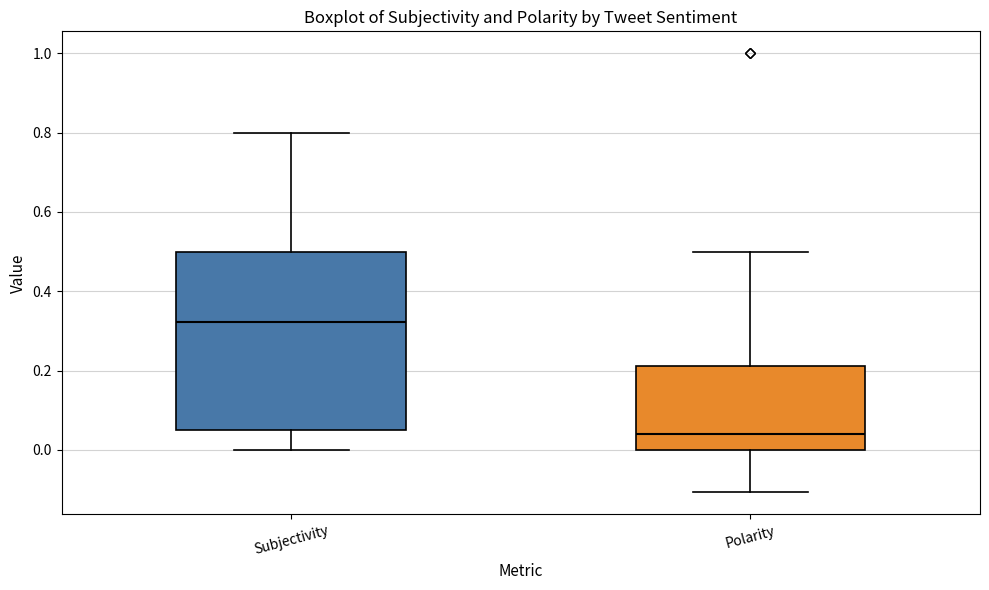

Which box's median line is the lowest?

Polarity